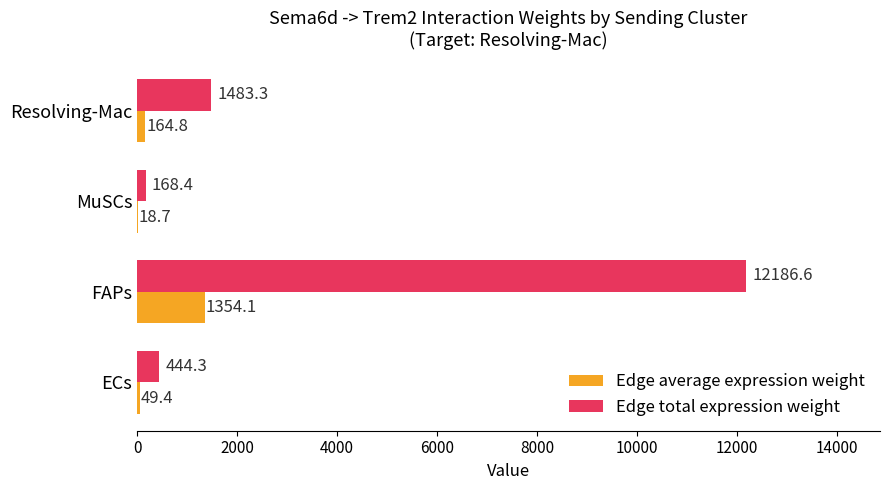

Which series has the largest total across all categories?

Edge total expression weight